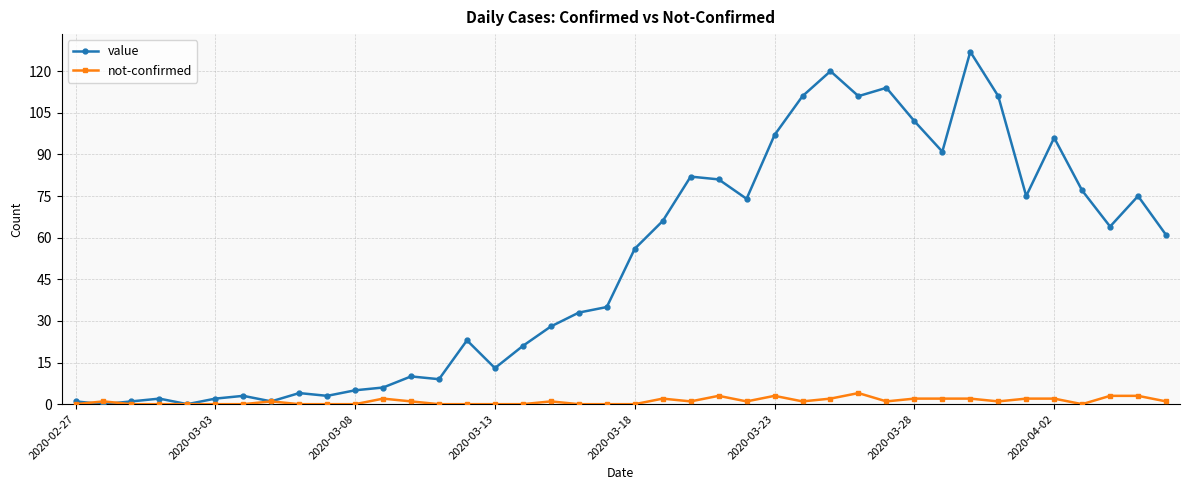

Rank the series by their maximum value, from lowest to highest.

not-confirmed, value